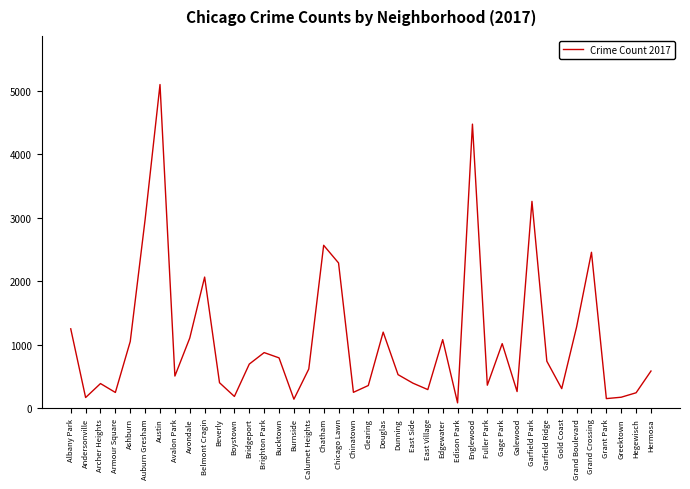

Approximately how many times larger is the value at Auburn Gresham compared to Albany Park?

2.4